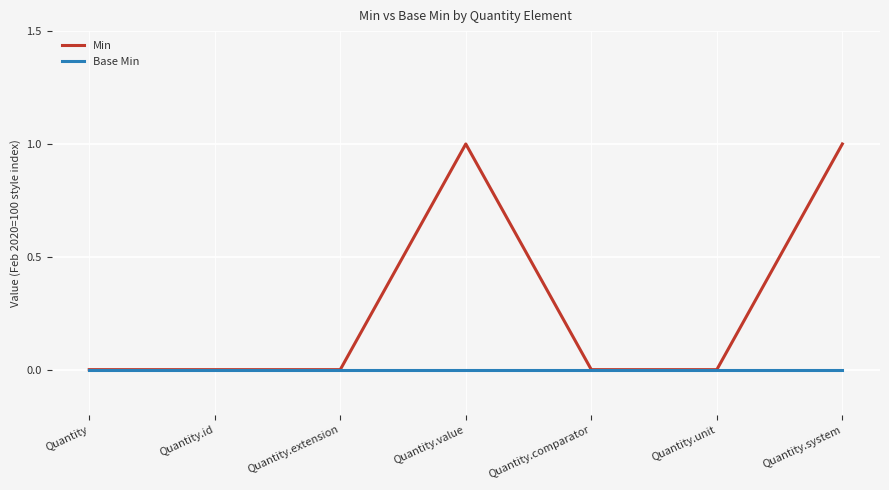

Is the value of Min at Quantity.value greater than the value of Base Min at Quantity.comparator?

Yes